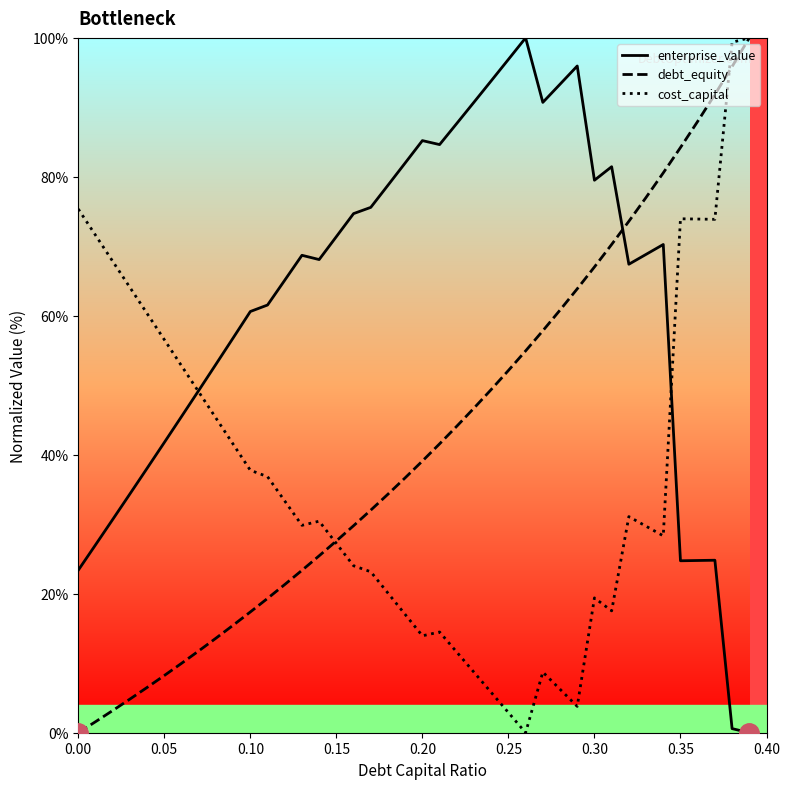

Which series has the largest total across all categories?

enterprise_value